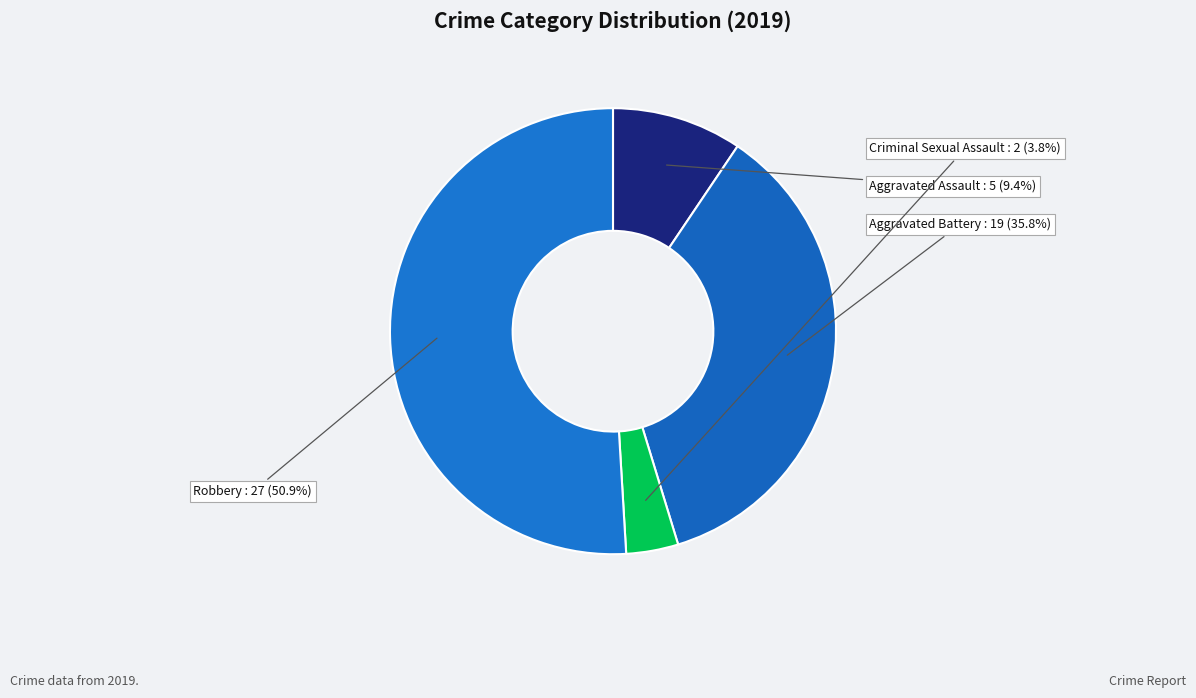

To the nearest percent, what is the difference between the Aggravated Battery and Robbery slice percentages?

15%